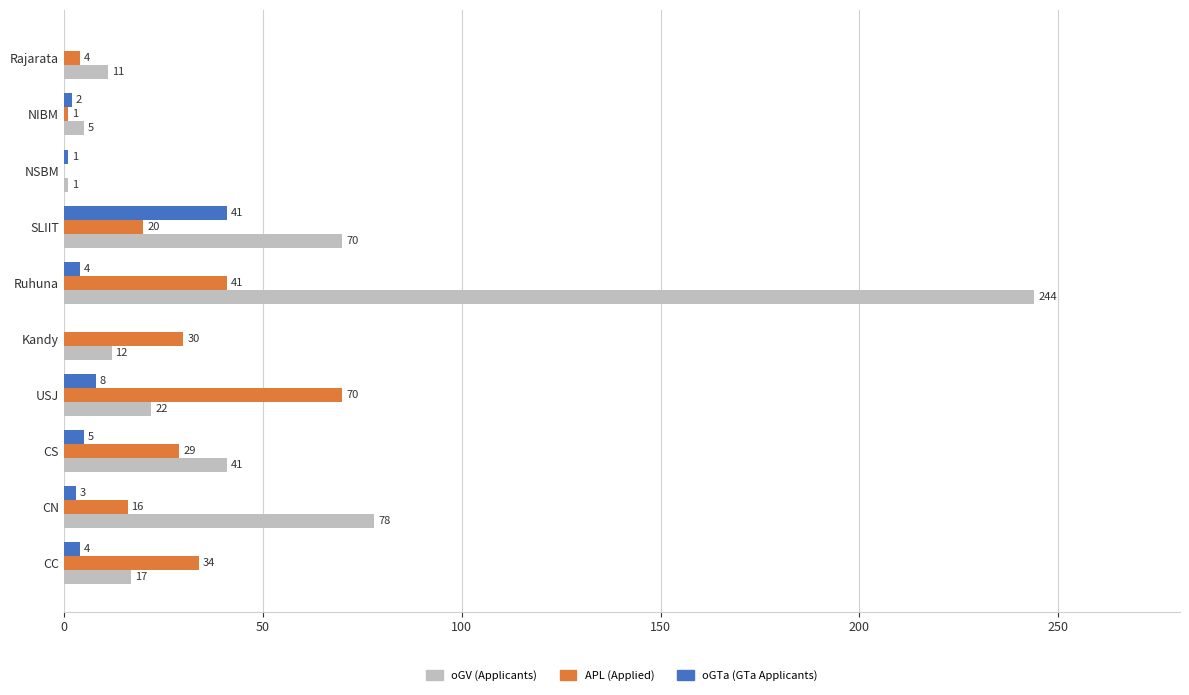

What is the greatest value displayed?

244